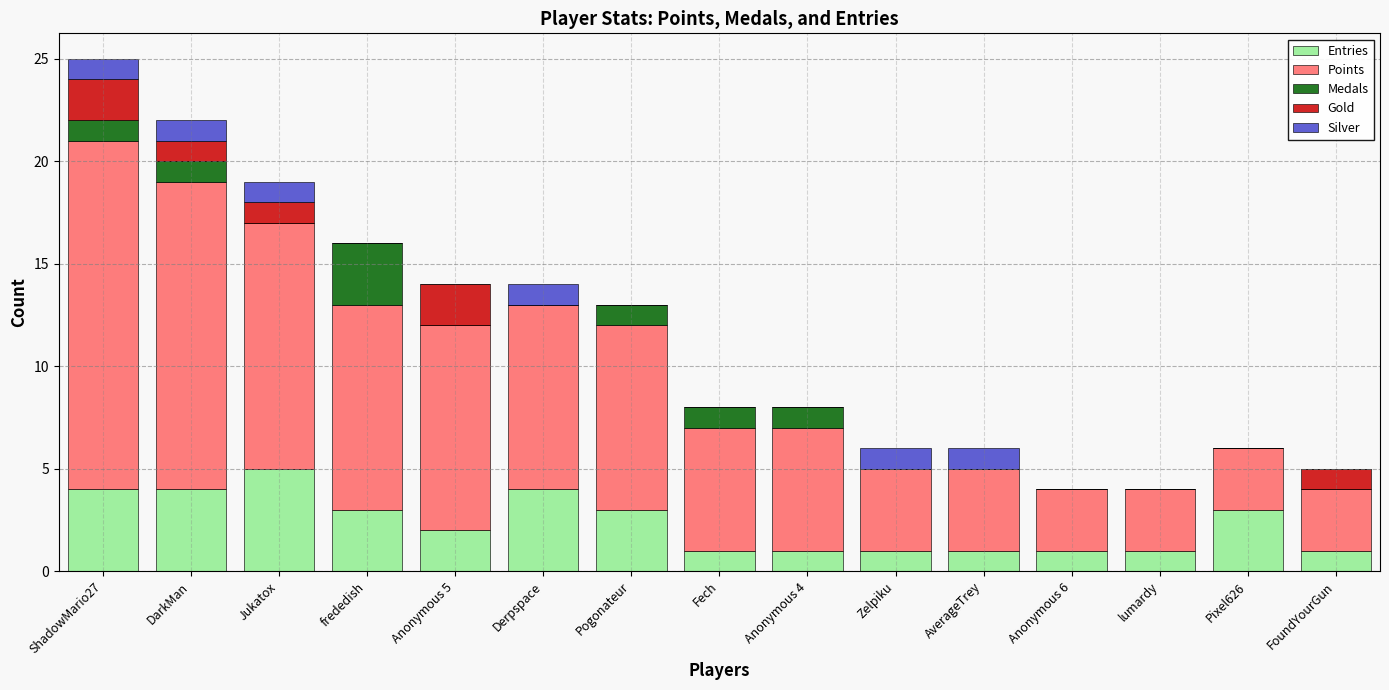

At which category is the sum across all series the highest?

ShadowMario27